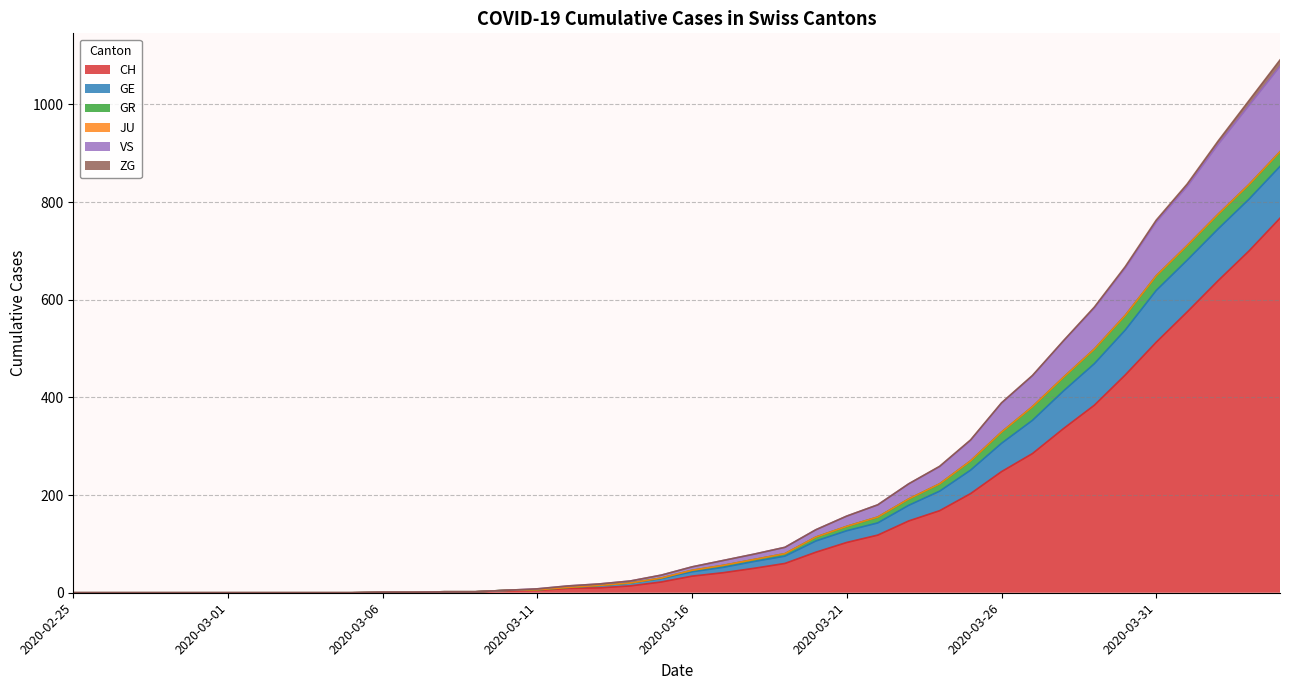

What is the maximum value for CH?

767